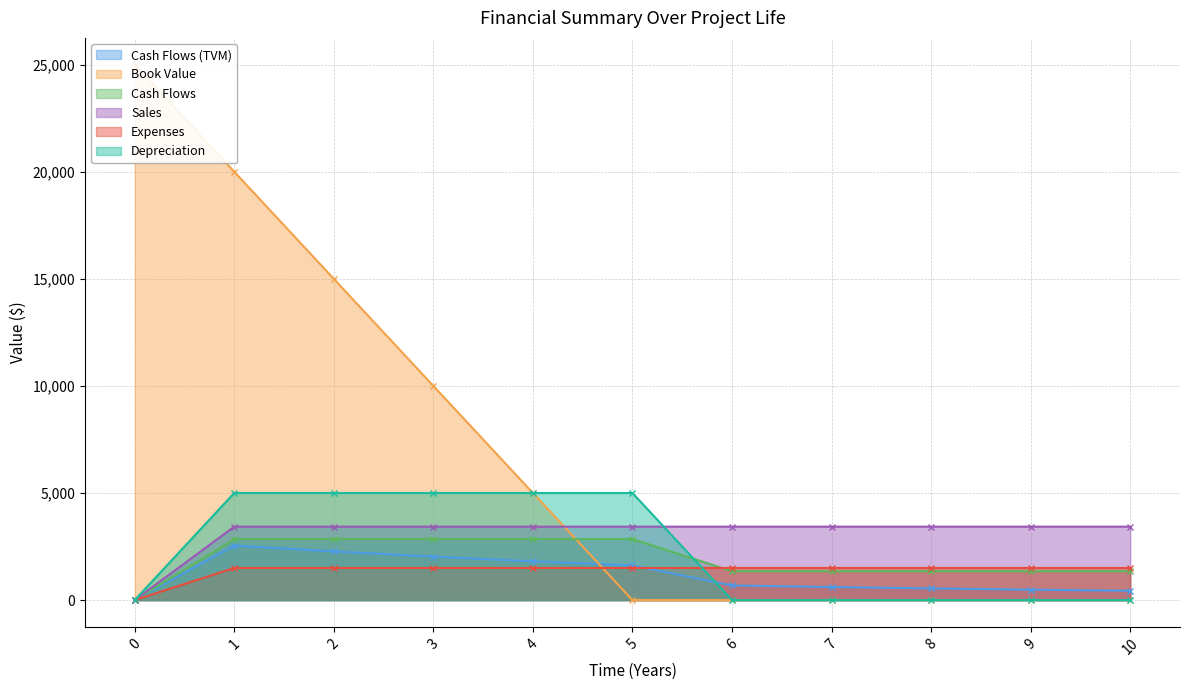

True or false: Cash Flows and Cash Flows (TVM) intersect in this chart.

False